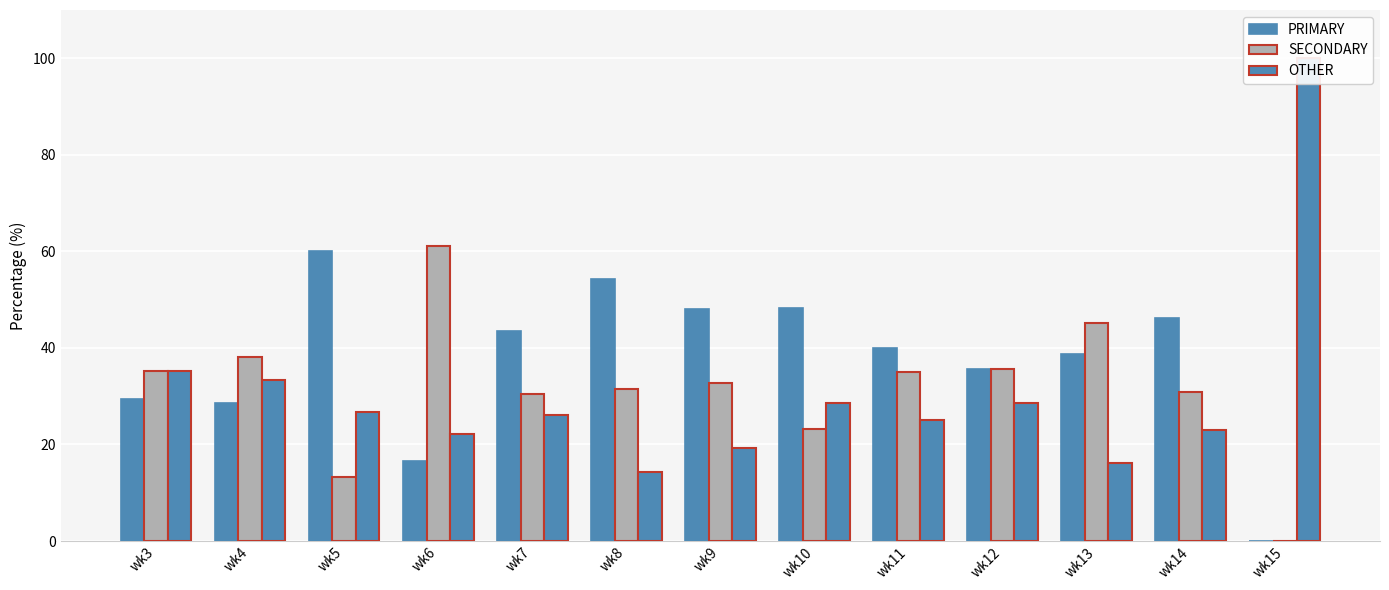

What is the value of the SECONDARY bar at the 1st from the left?

35.3